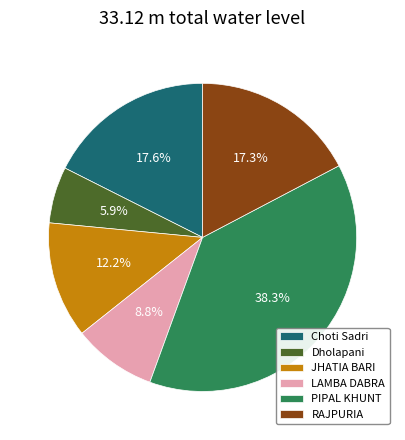

The LAMBA DABRA slice represents 9% of the pie. True or false?

True